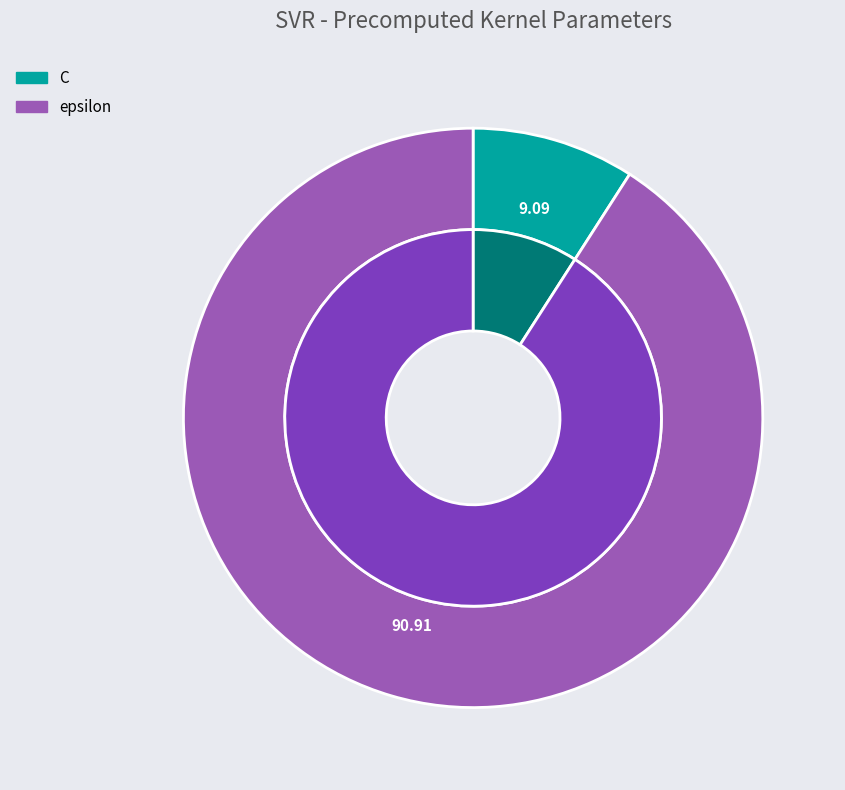

Which has a higher value, C or epsilon?

epsilon